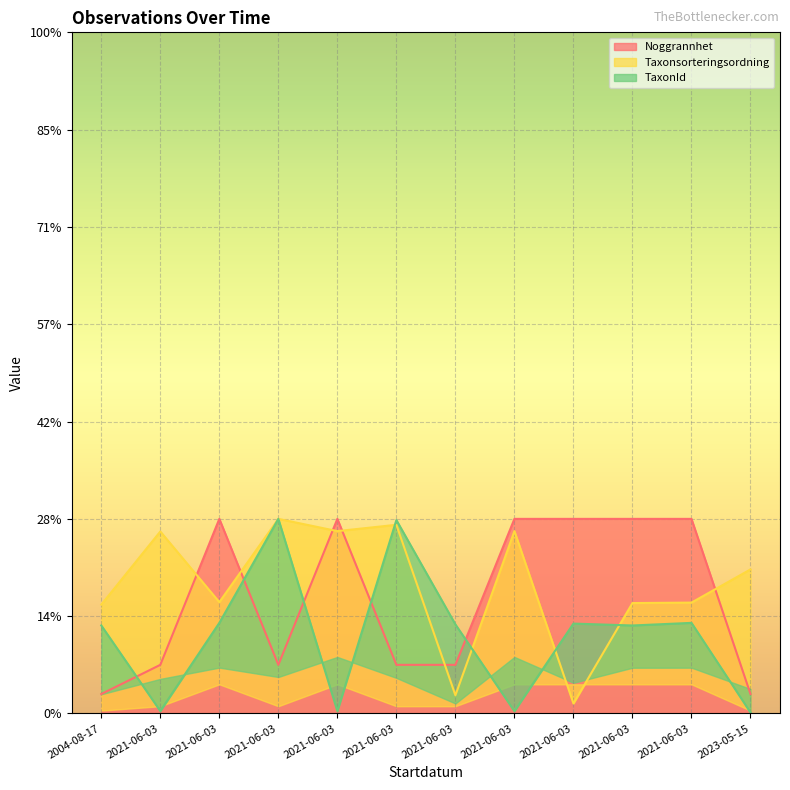

At 2021-06-03, list the series in order from smallest to largest.

TaxonId, Noggrannhet, Taxonsorteringsordning